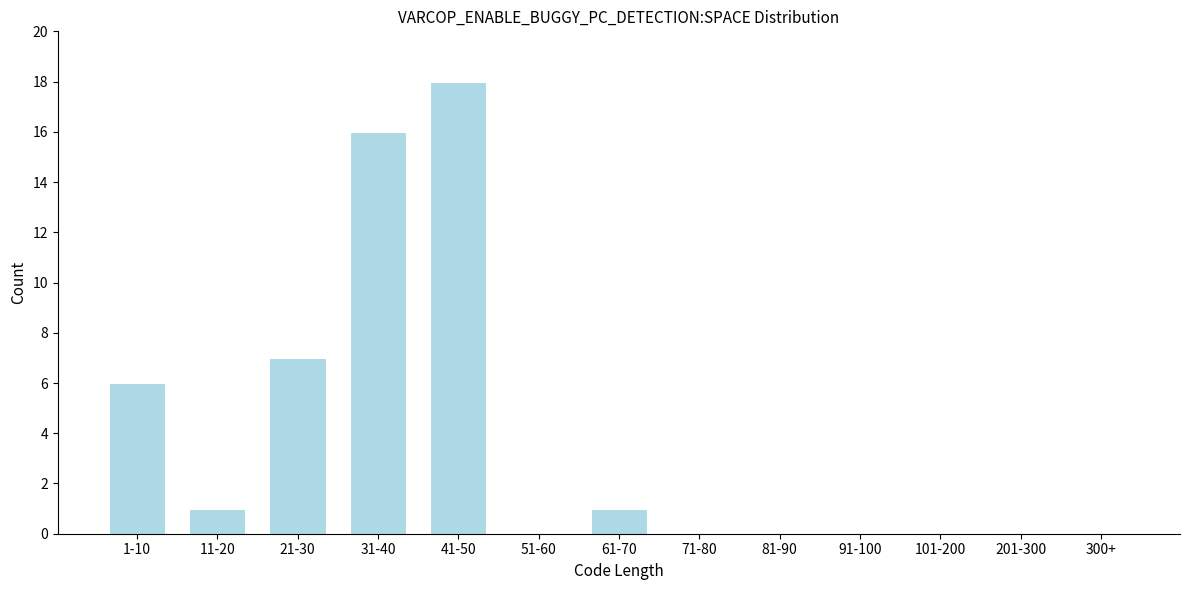

Reading left to right, transcribe all the data shown in this chart.

1-10=6	11-20=1	21-30=7	31-40=16	41-50=18	51-60=0	61-70=1	71-80=0	81-90=0	91-100=0	101-200=0	201-300=0	300+=0